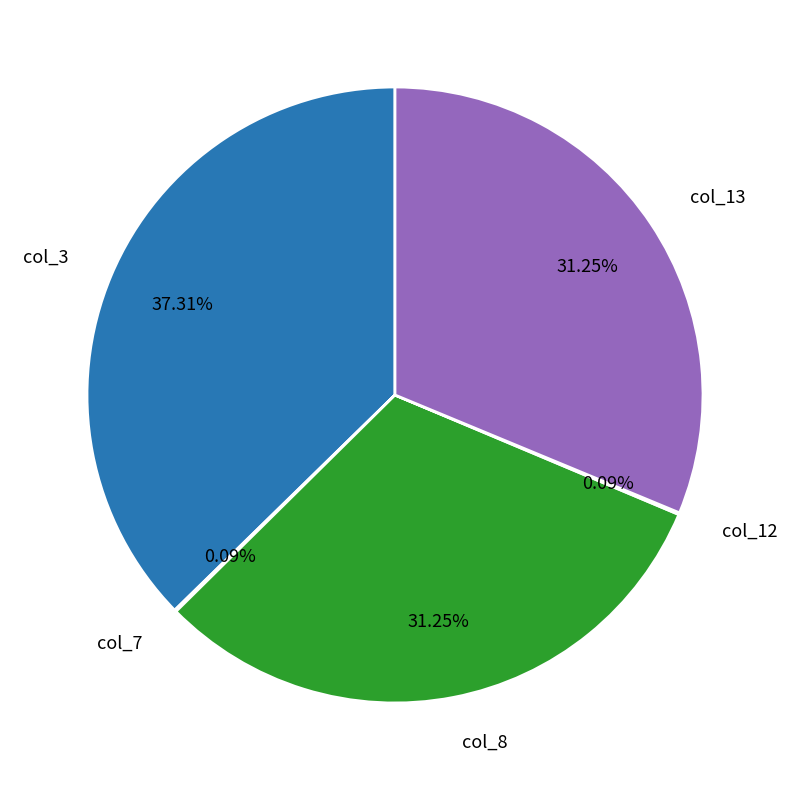

Does col_3 account for over 50% of the chart?

No